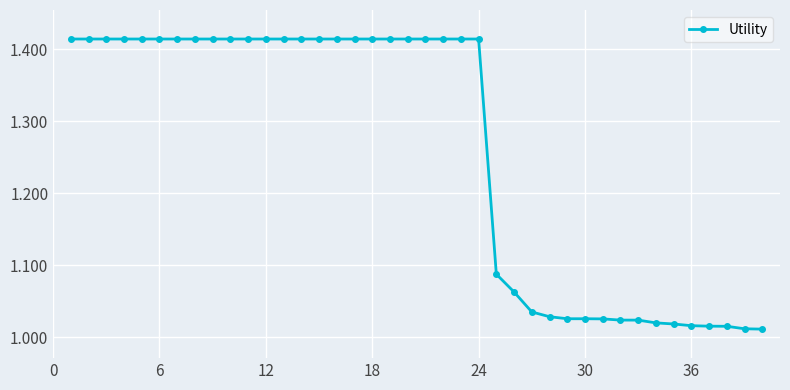

What is the sum of all values?

50.4